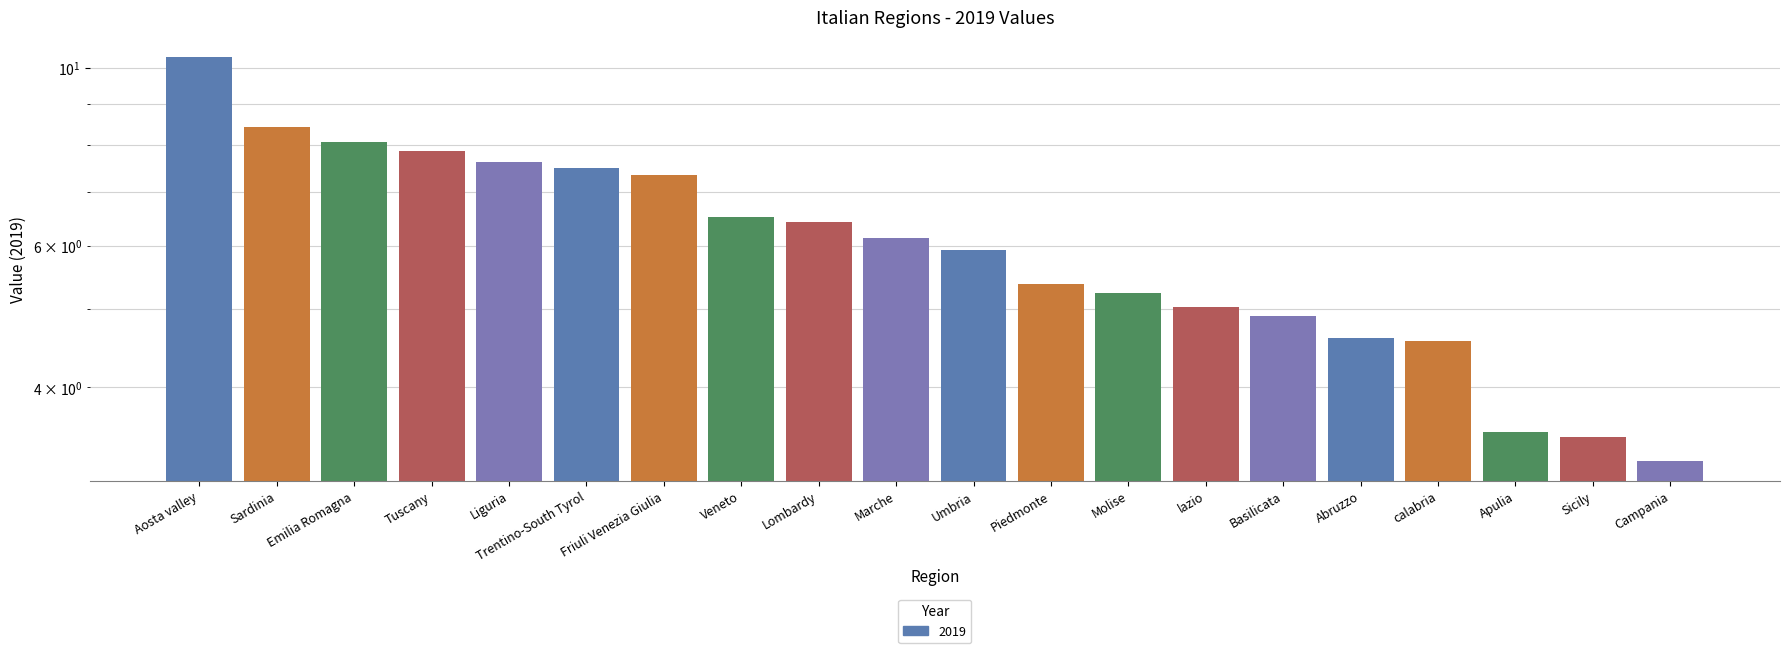

What is the ratio of the value at Abruzzo to the value at Liguria?

0.6